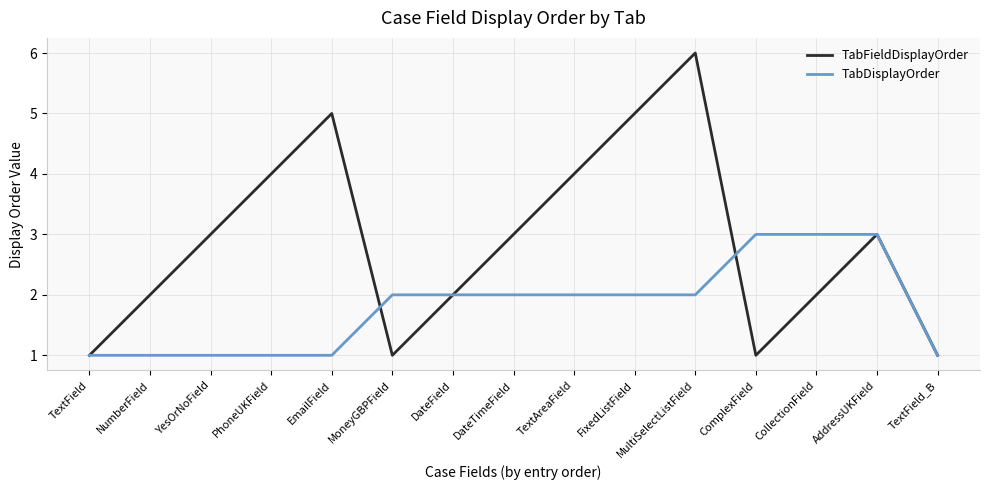

Reading left to right, list all the values displayed in this chart.

TabFieldDisplayOrder: 1	2	3	4	5	1	2	3	4	5	6	1	2	3	1
TabDisplayOrder: 1	1	1	1	1	2	2	2	2	2	2	3	3	3	1